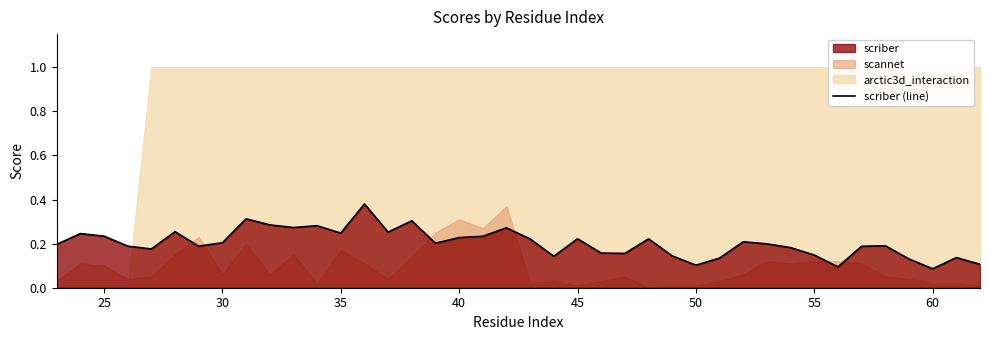

How many lines are shown in the chart?

1